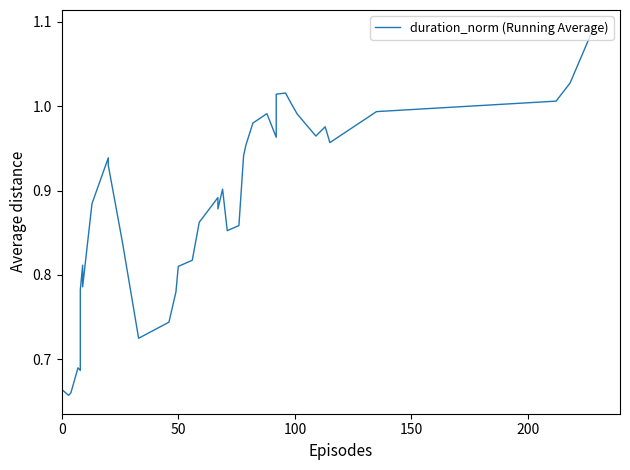

What is the sum of all values?

35.3